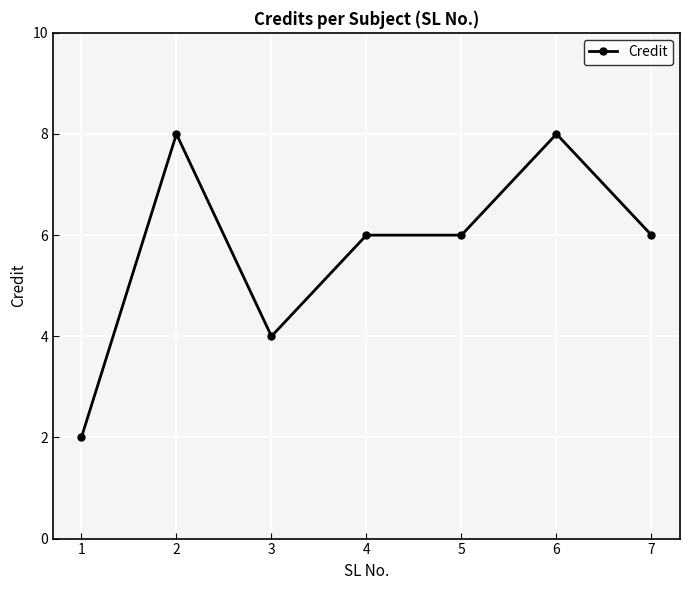

Is it true that the value at 3 is 4?

True